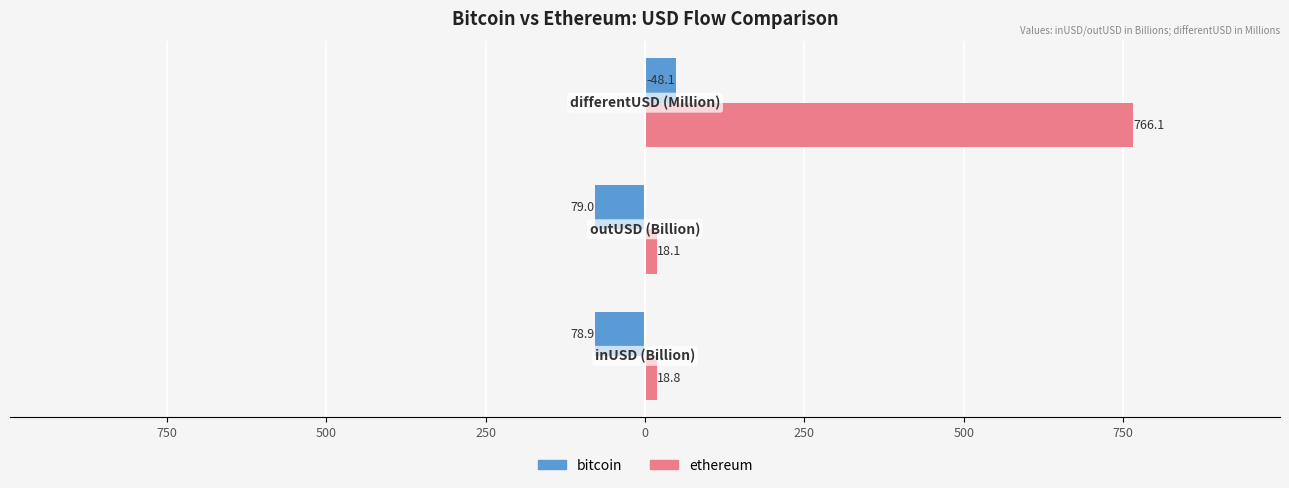

What are all the series names shown in the legend?

bitcoin, ethereum